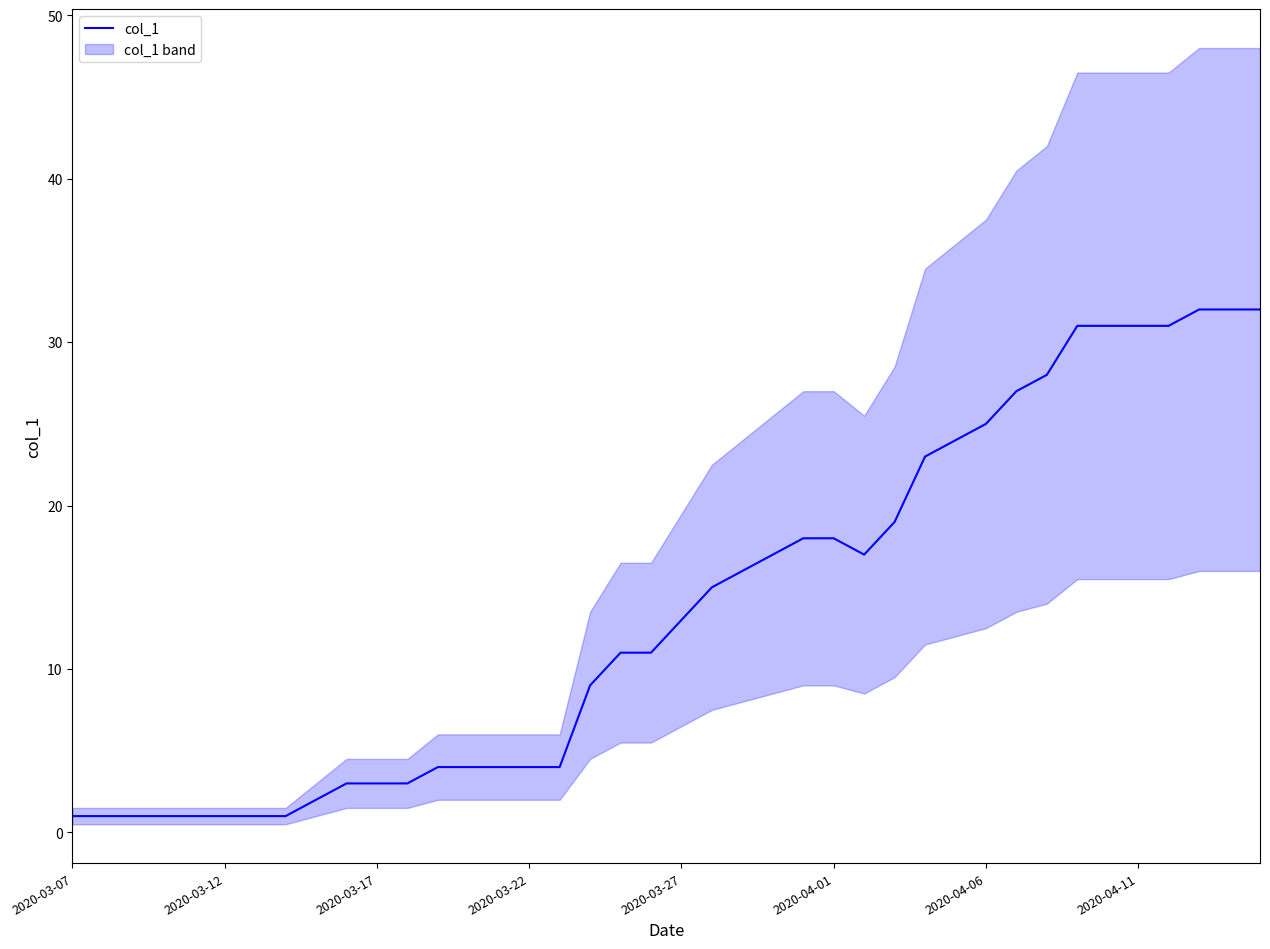

What is the sum of the values at 18 and 12?

15